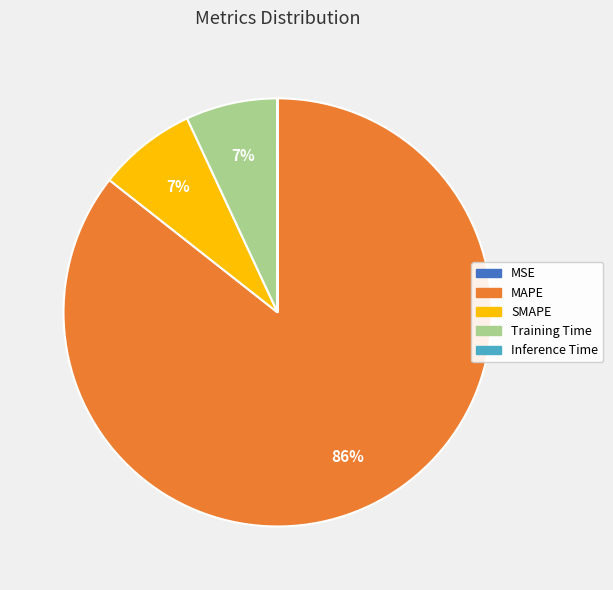

To the nearest percent, what is the combined percentage of MAPE and Training Time?

93%